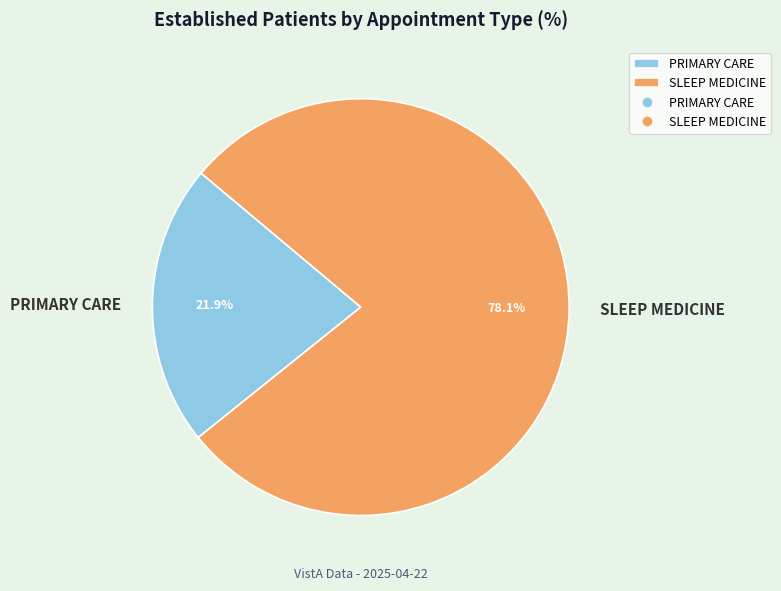

Count the number of slices in the pie.

2